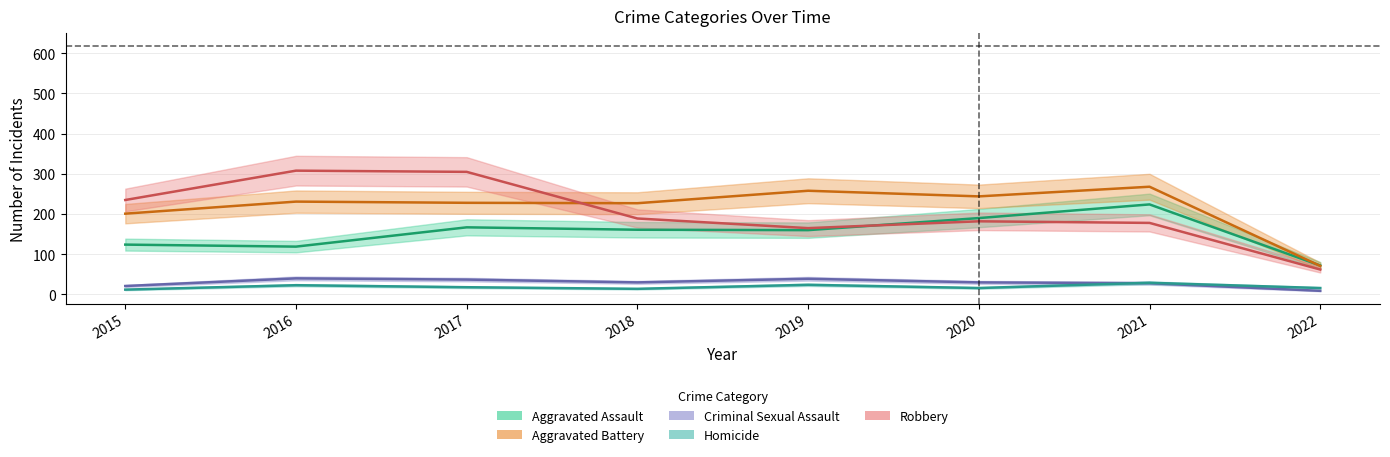

Where is the first local minimum for Homicide?

2018